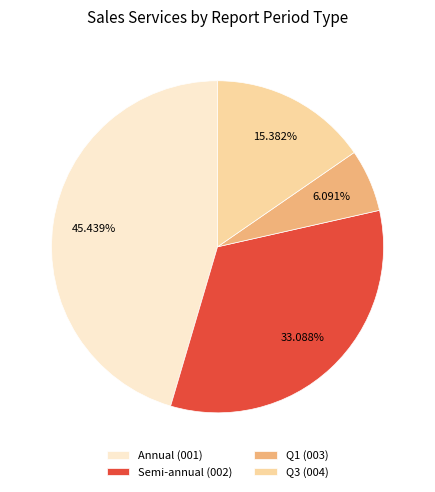

Between Annual (001) and Q1 (003), which is larger?

Annual (001)